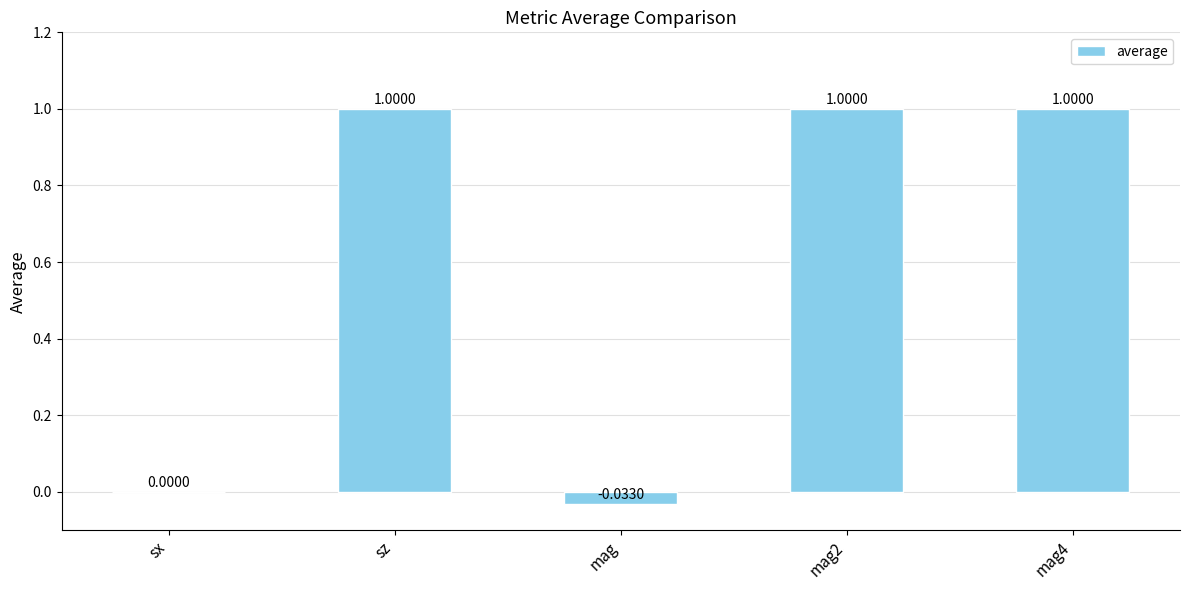

How many series are shown in this chart?

1